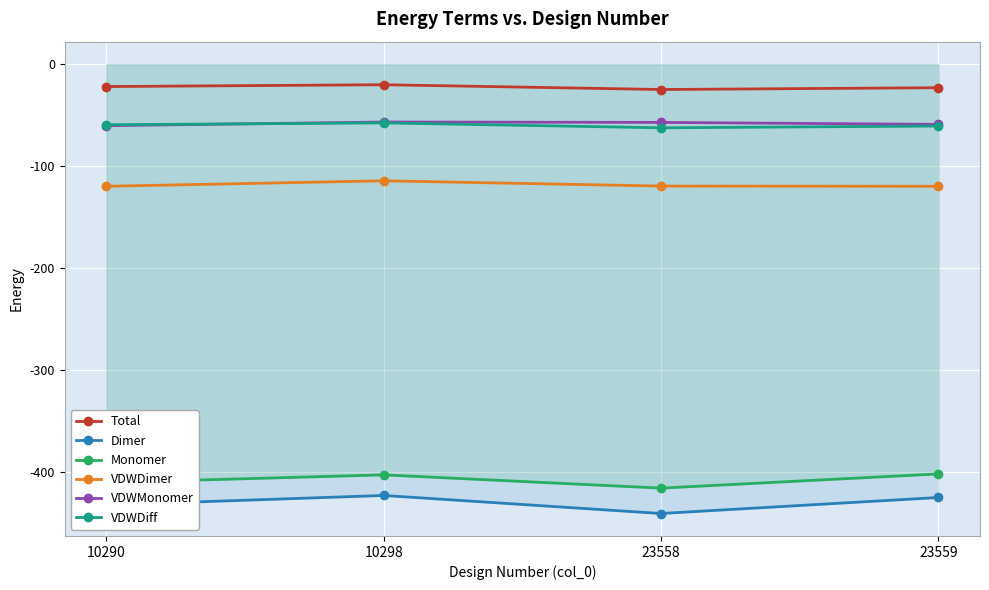

At how many categories does at least one series exceed -167?

4